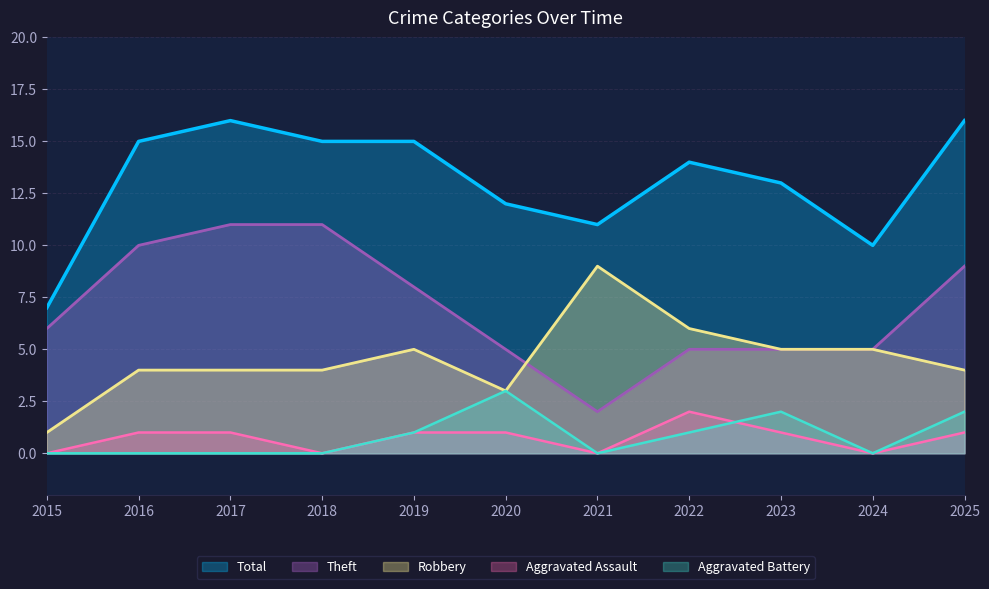

What is the minimum value for Robbery?

1